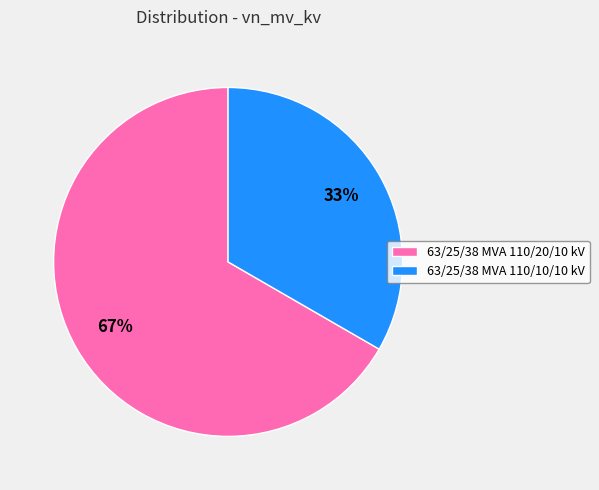

Which slice represents more than half of the pie?

63/25/38 MVA 110/20/10 kV